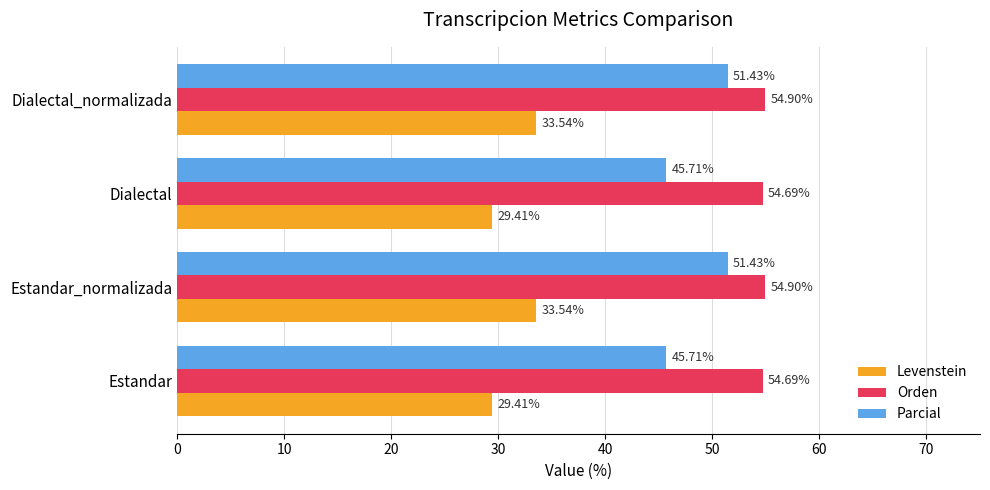

What are all the series names shown in the legend?

Levenstein, Orden, Parcial